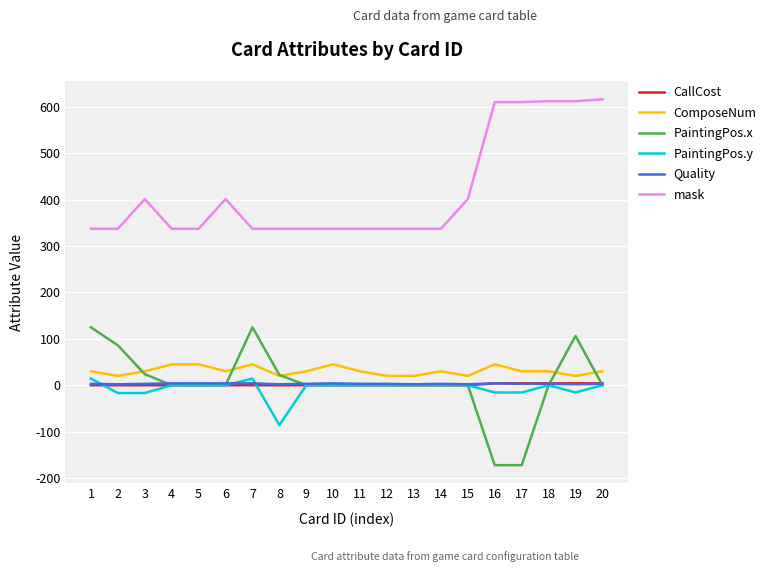

What is the minimum value shown in the chart?

-172.3